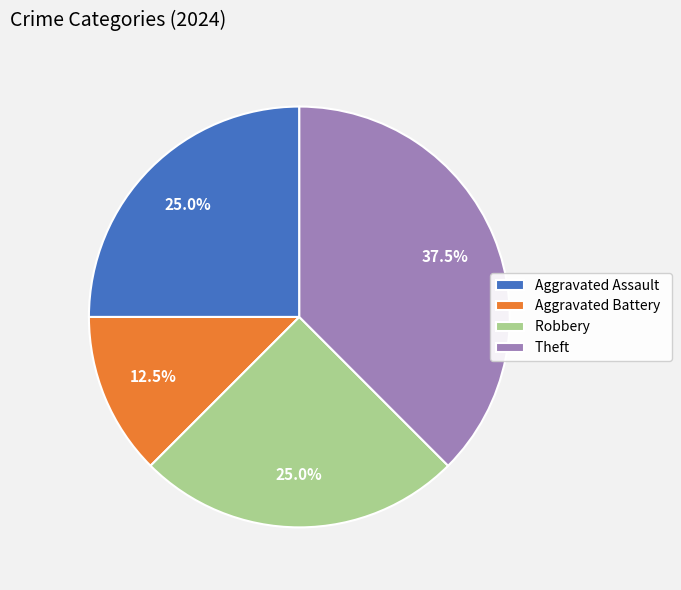

Is Aggravated Assault the majority of the pie?

No